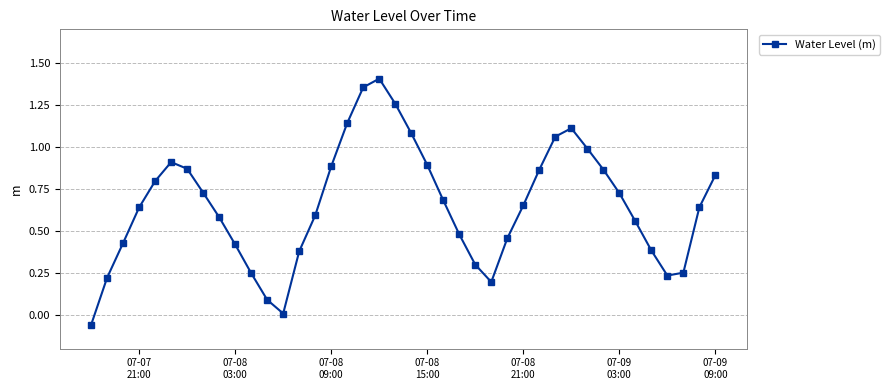

How many interior local peaks (higher than both neighbors) does the data have?

3